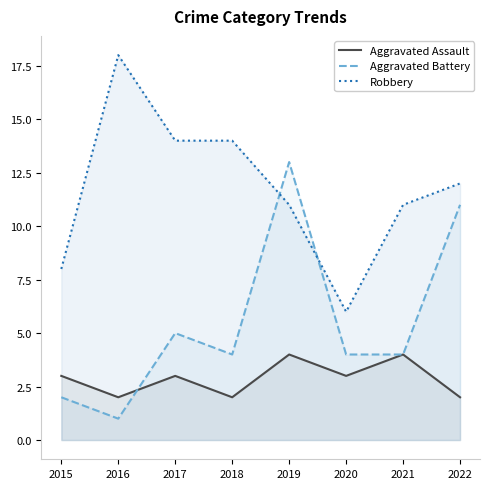

Does the chart have visible grid lines?

No